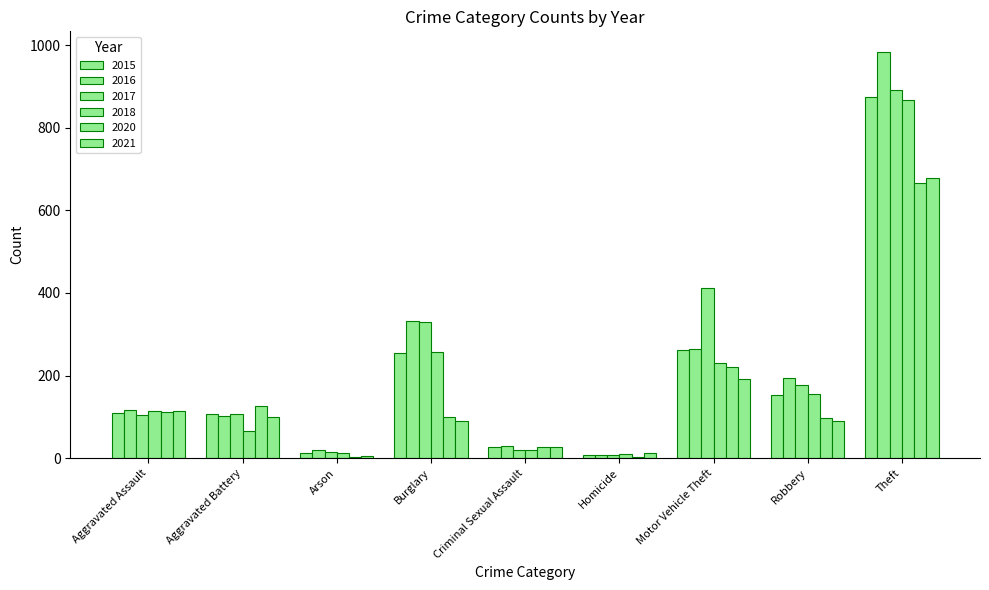

How many series are shown in this chart?

6